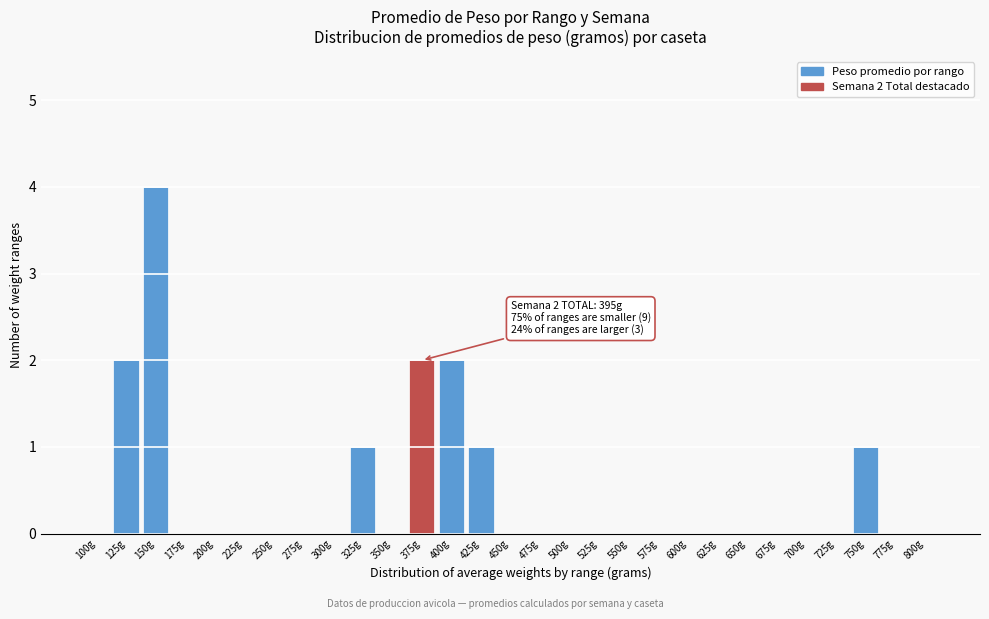

Reading left to right, extract all data points from this chart.

100g=0	125g=2	150g=4	175g=0	200g=0	225g=0	250g=0	275g=0	300g=0	325g=1	350g=0	375g=2	400g=2	425g=1	450g=0	475g=0	500g=0	525g=0	550g=0	575g=0	600g=0	625g=0	650g=0	675g=0	700g=0	725g=0	750g=1	775g=0	800g=0